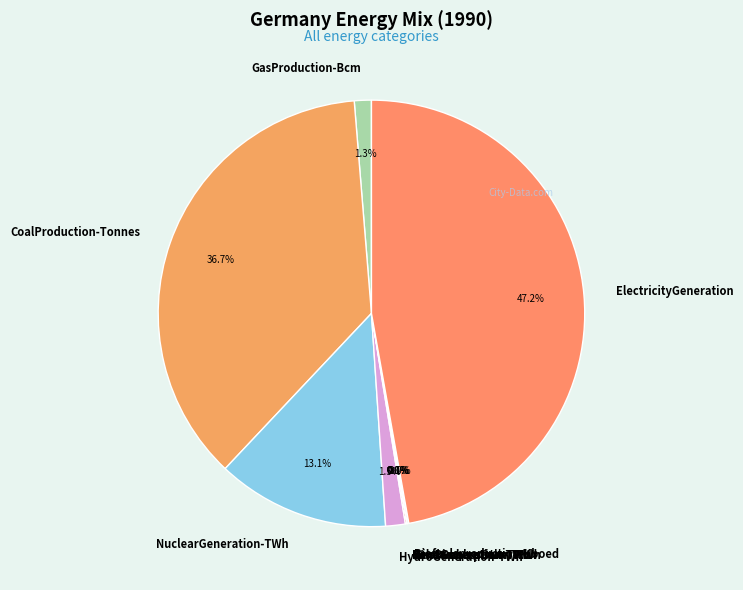

What is the change in value from GasProduction-Bcm to NuclearGeneration-TWh?

+137.5